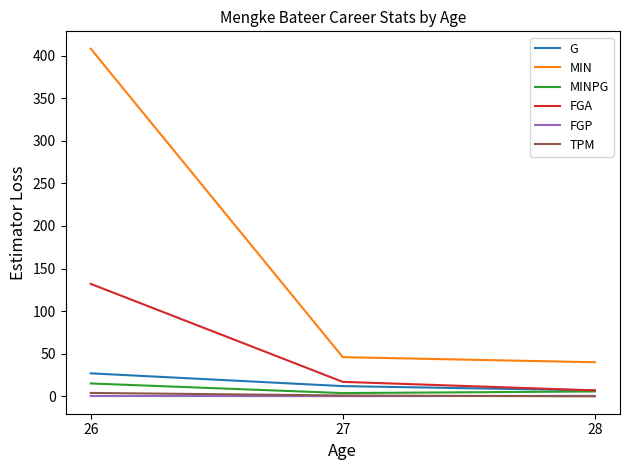

Is it true that MIN equals 732.8 at 26?

False